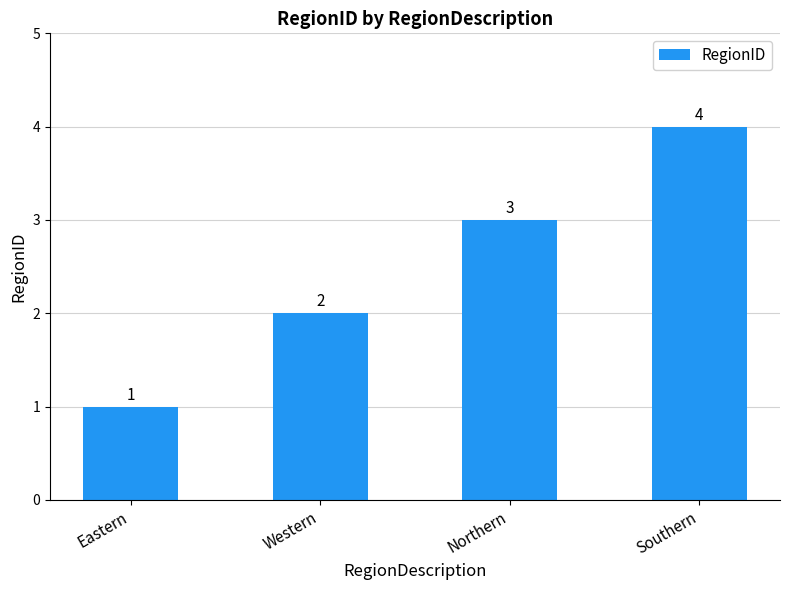

What is the label of the 3rd bar from the left?

Northern